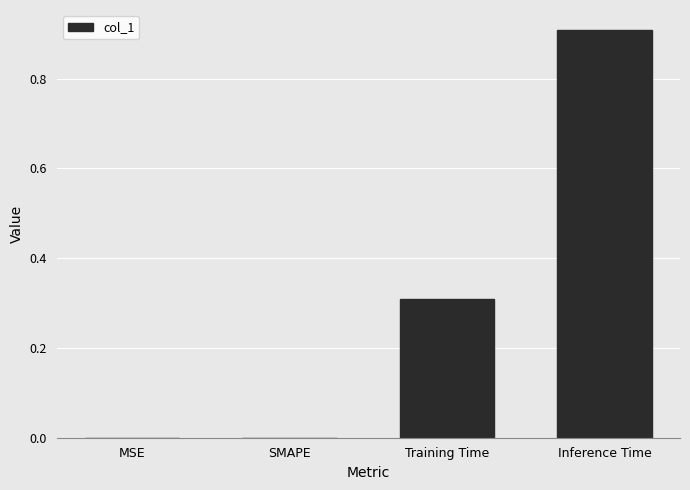

True or false: the data shows 0.0 at SMAPE.

True